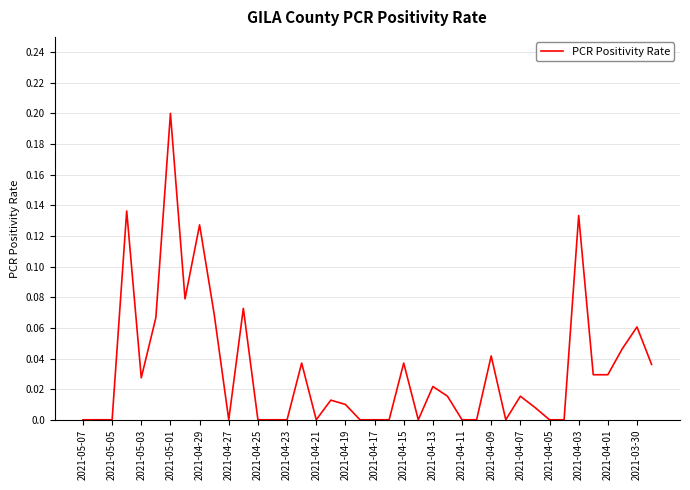

At which label is the value closest to 0?

2021-05-07